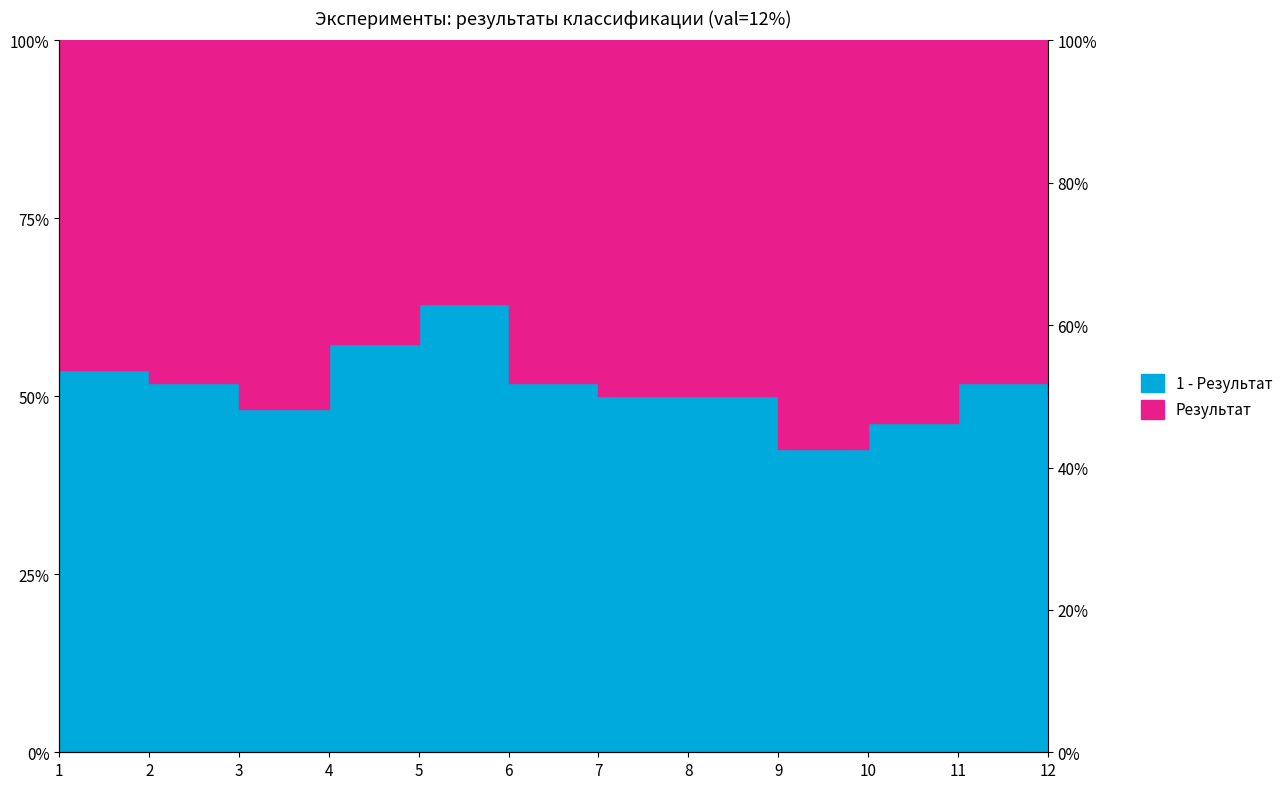

True or false: the data shows 0.3 at 12.

False